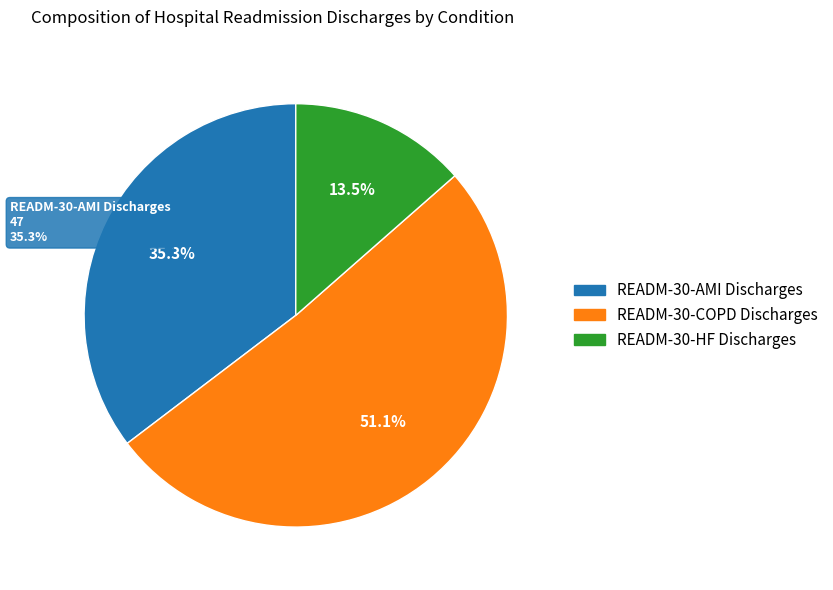

What percentage is NOT represented by READM-30-COPD Discharges?

48.9%